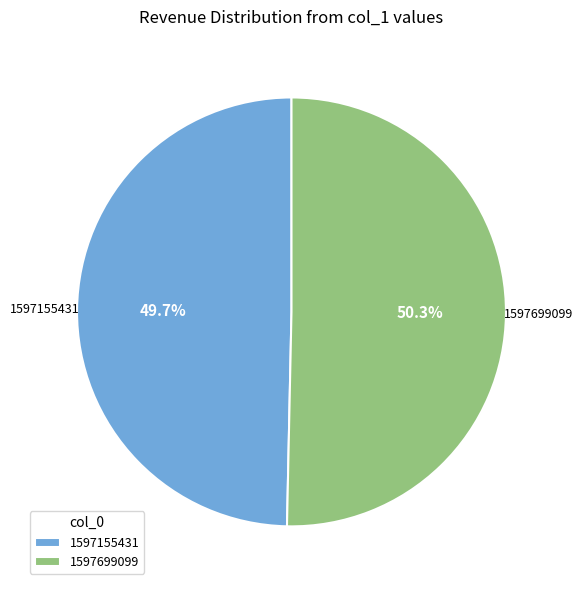

Does any single category account for the majority?

Yes